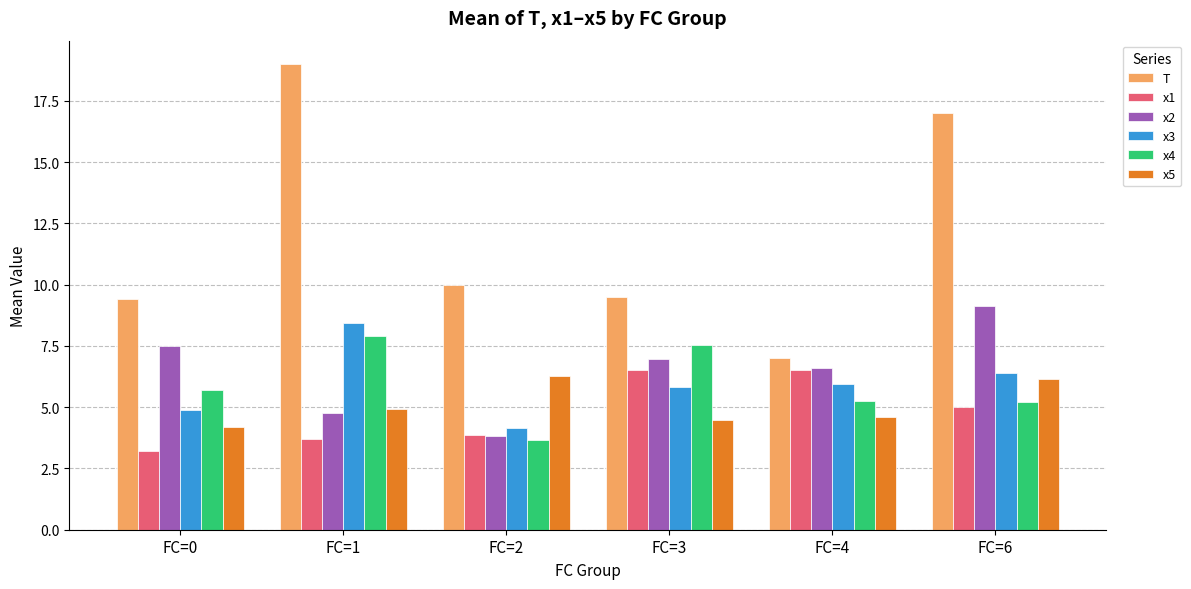

Is it true that x4 equals 7.5 at FC=3?

True